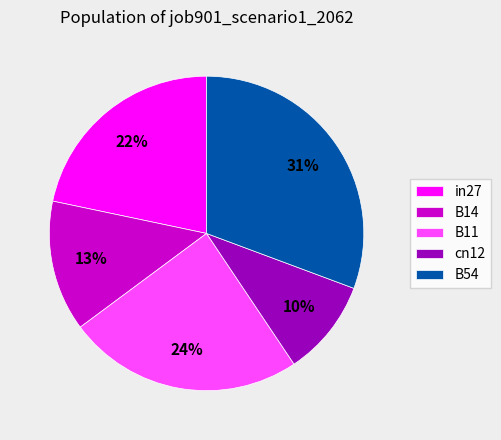

Which has a higher value, in27 or B14?

in27